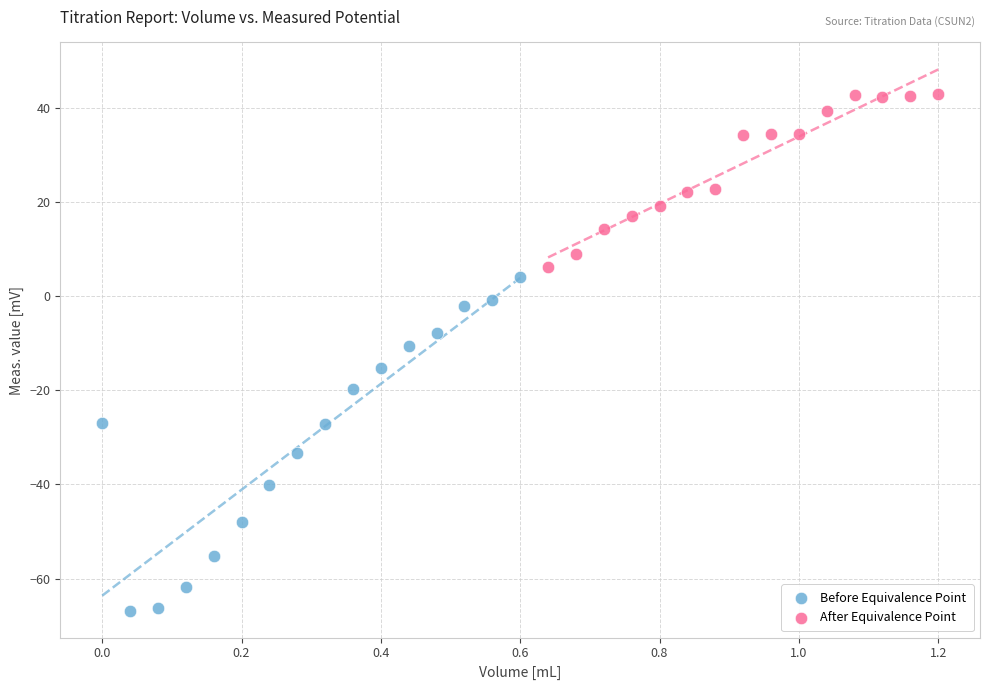

Which series reaches the maximum Y coordinate?

After Equivalence Point